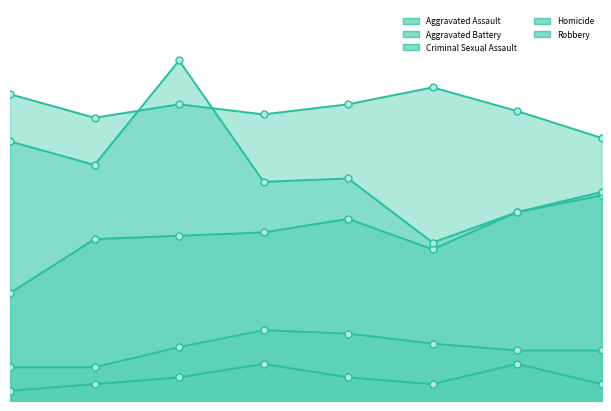

Reading left to right, list all the values displayed in this chart.

Aggravated Assault: 32	48	49	50	54	45	56	61
Aggravated Battery: 91	84	88	85	88	93	86	78
Criminal Sexual Assault: 10	10	16	21	20	17	15	15
Homicide: 3	5	7	11	7	5	11	5
Robbery: 77	70	101	65	66	47	56	62